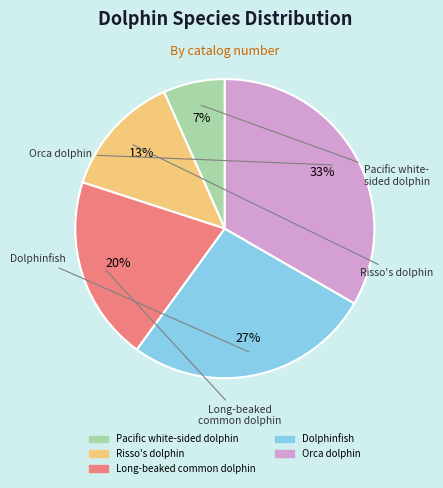

Rank the categories by value from lowest to highest.

Pacific white-sided dolphin, Risso's dolphin, Long-beaked common dolphin, Dolphinfish, Orca dolphin